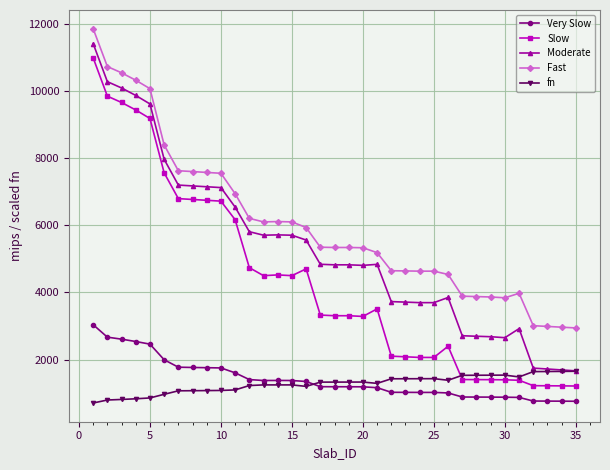

Which series has the largest total across all categories?

Fast